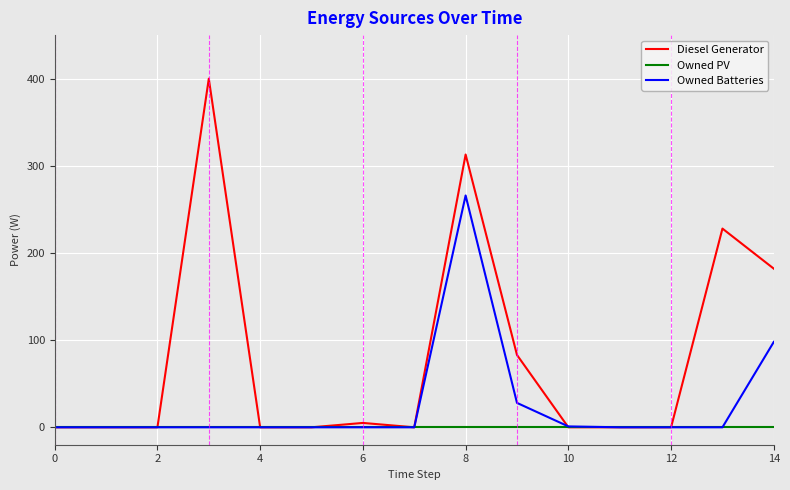

Which series has the widest spread of values?

Diesel Generator